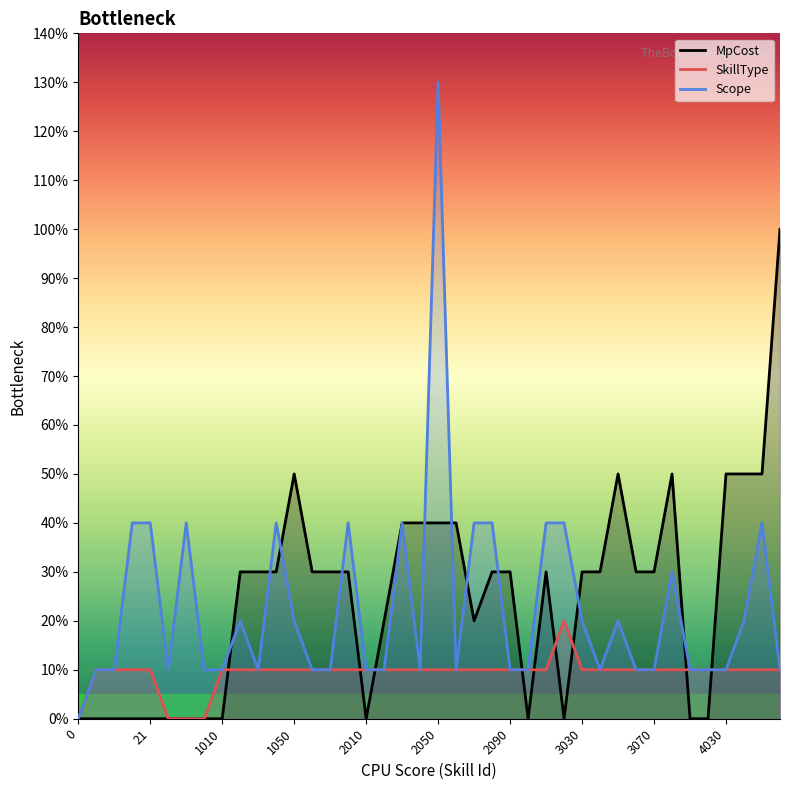

True or false: Scope has more than 1 points higher than both neighbors.

True